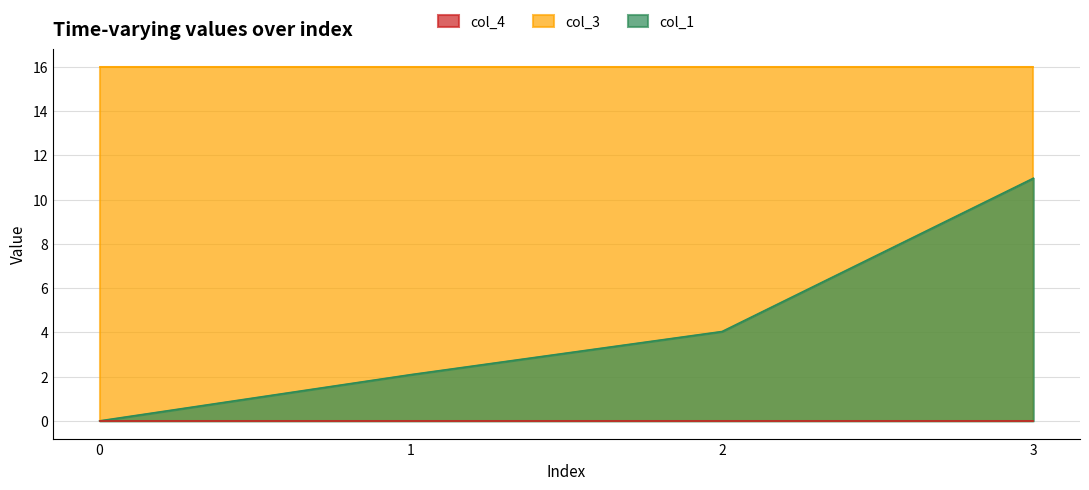

Where does the col_1 series first go above 4?

2